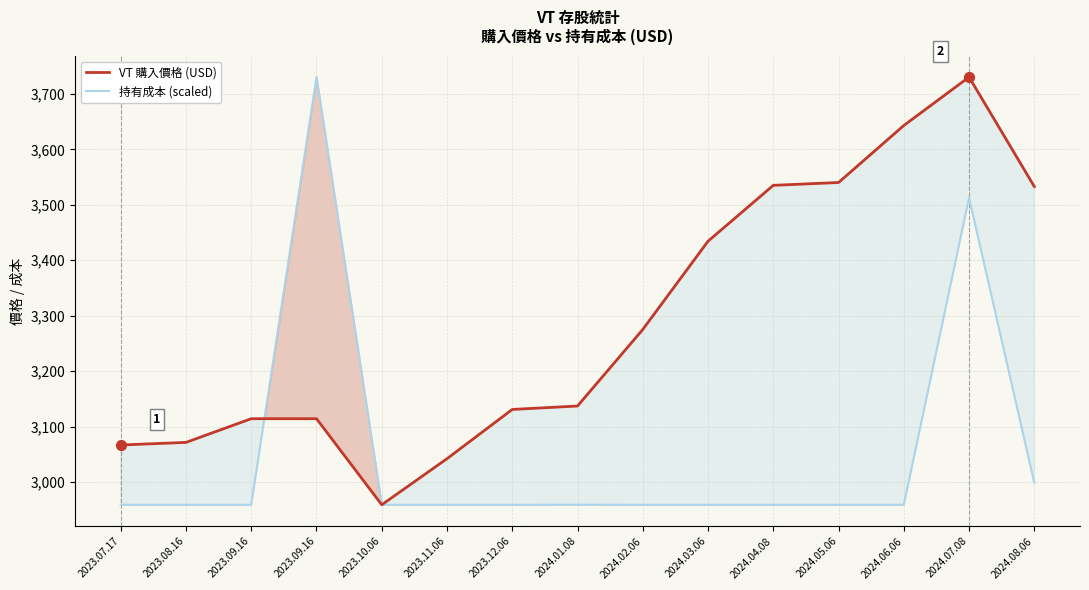

Which series has the widest spread of Y values?

VT 購入價格 (USD)